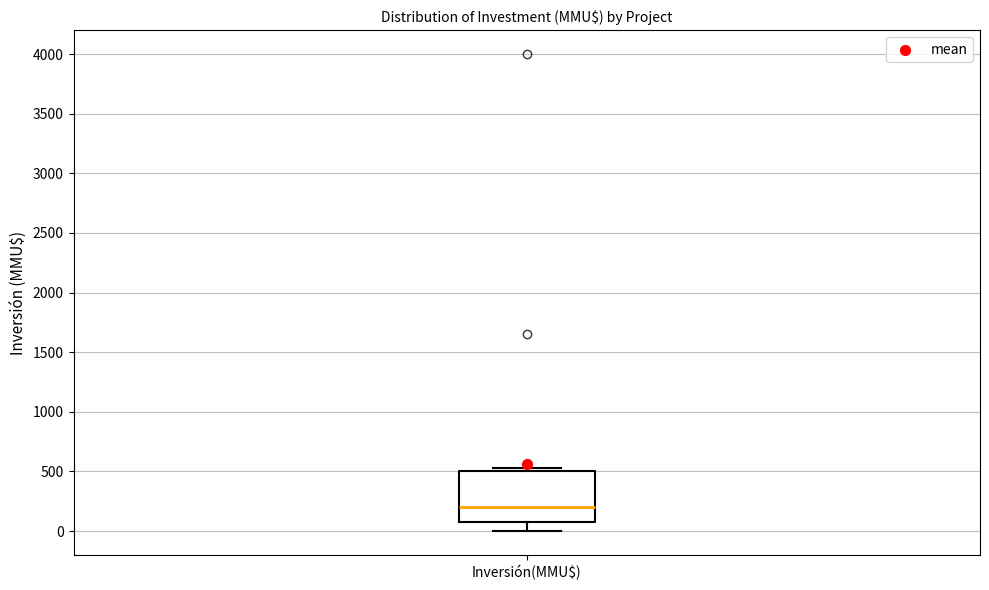

Read this box plot against the y-axis: the position of the median line, the range covered by the box, and the ends of both whiskers. The values are not printed on the chart, so give them approximately, as read against the axis.

median 200, box 100 to 500, whiskers 0 to 550